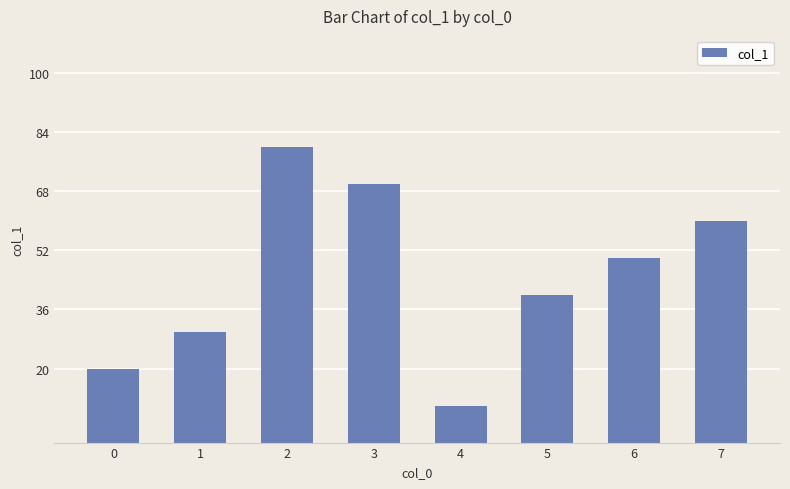

What is the difference between the maximum and second lowest values?

60